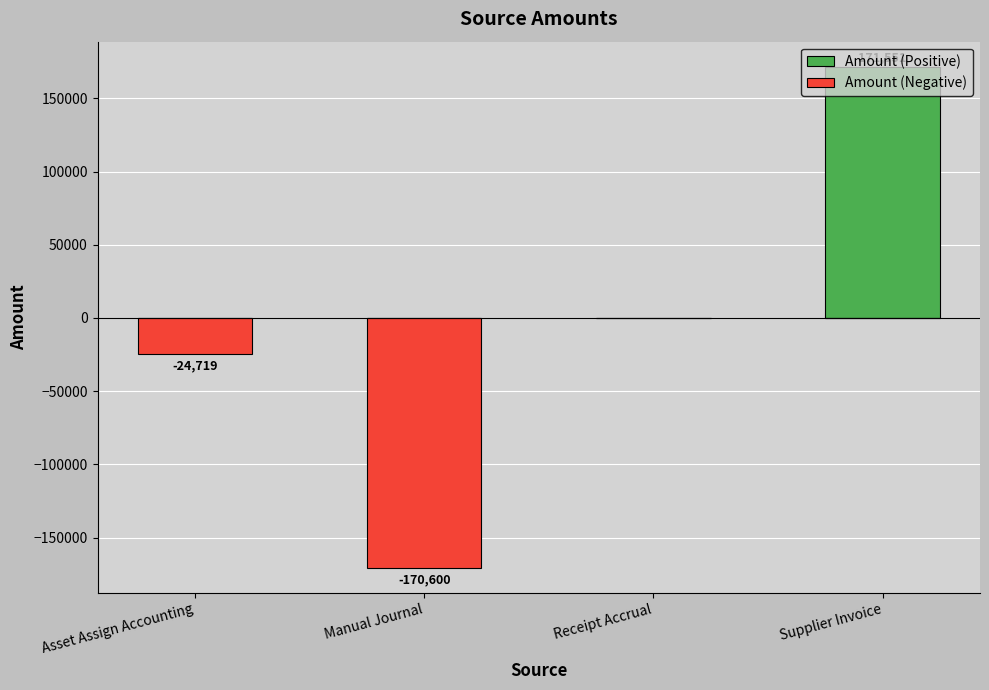

What are all the series names shown in the legend?

Amount (Positive), Amount (Negative)